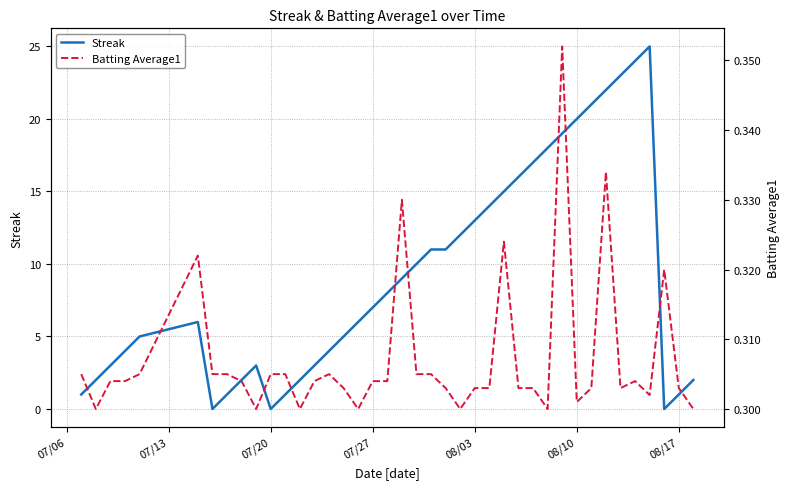

What is the difference between the second highest and second lowest values in the Streak series?

24